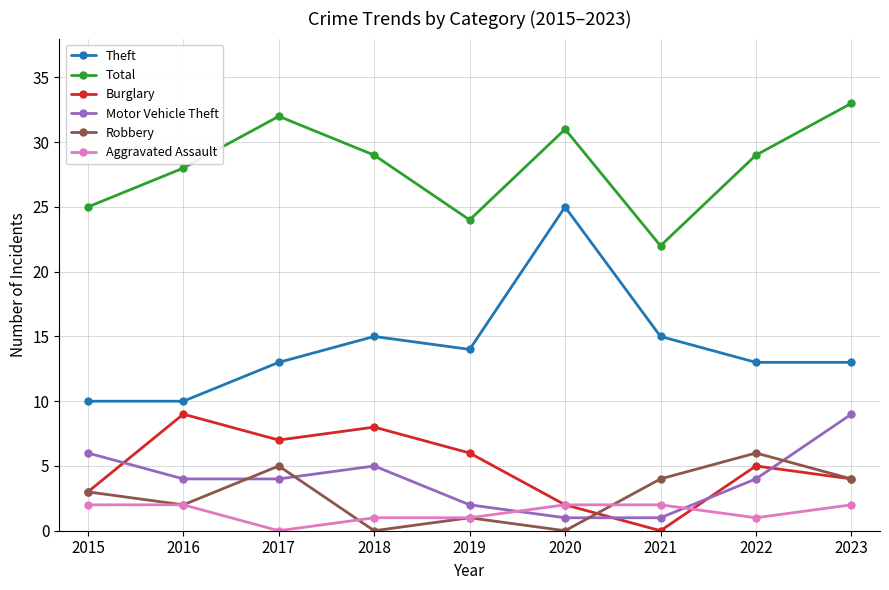

Reading left to right, transcribe all the data shown in this chart.

Theft: 10	10	13	15	14	25	15	13	13
Total: 25	28	32	29	24	31	22	29	33
Burglary: 3	9	7	8	6	2	0	5	4
Motor Vehicle Theft: 6	4	4	5	2	1	1	4	9
Robbery: 3	2	5	0	1	0	4	6	4
Aggravated Assault: 2	2	0	1	1	2	2	1	2